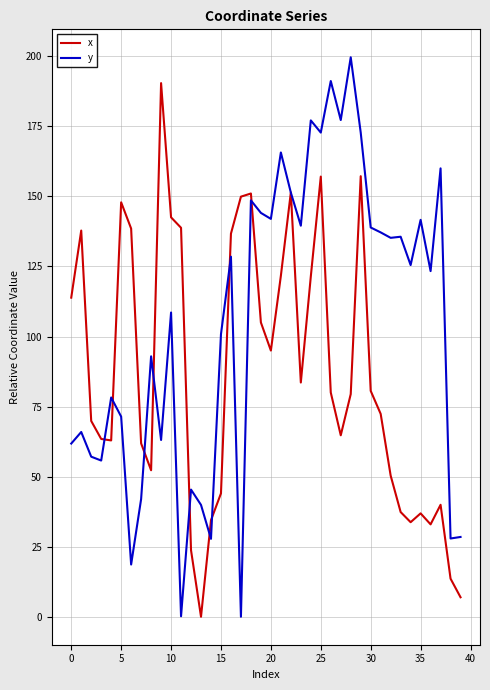

Which series has the largest total across all categories?

y